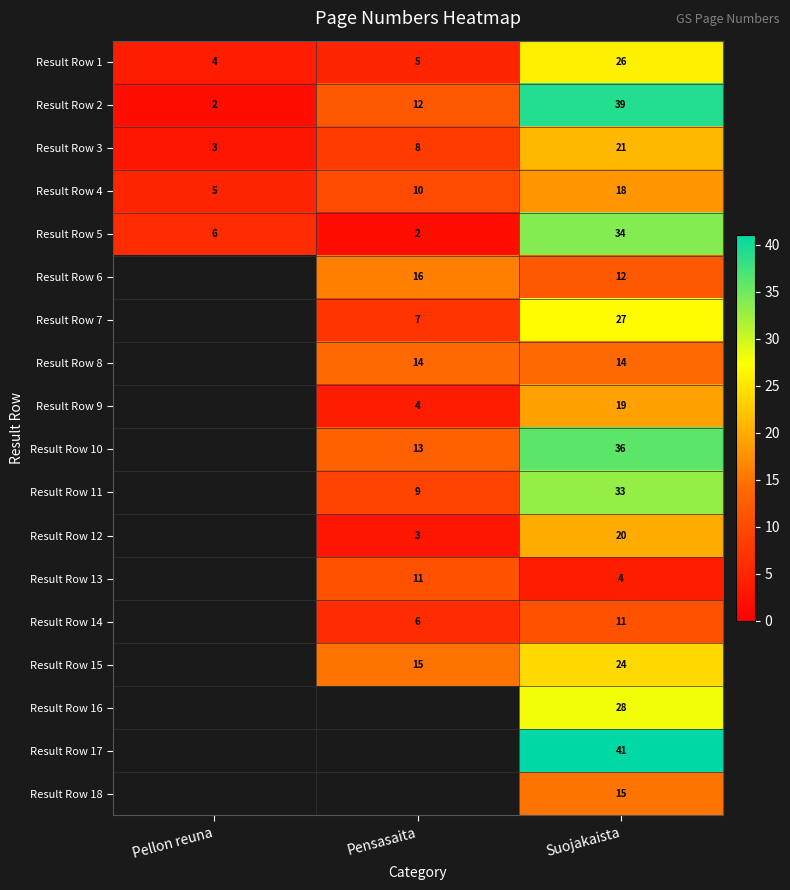

Rank the series at Suojakaista from highest to lowest value.

Result Row 17, Result Row 2, Result Row 10, Result Row 5, Result Row 11, Result Row 16, Result Row 7, Result Row 1, Result Row 15, Result Row 3, Result Row 12, Result Row 9, Result Row 4, Result Row 18, Result Row 8, Result Row 6, Result Row 14, Result Row 13